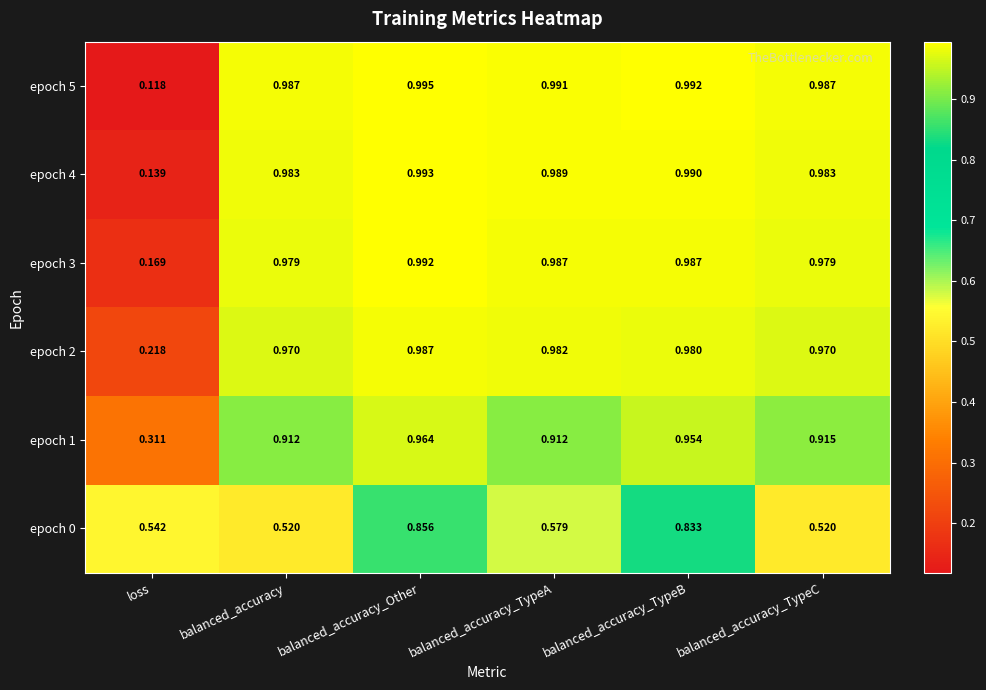

At which category does the chart reach its peak across all series?

balanced_accuracy_Other